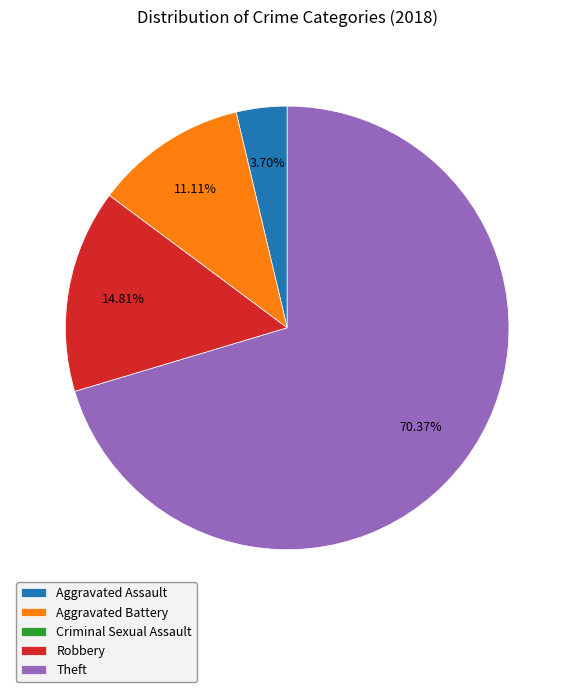

Approximately how many times larger is the value at Robbery compared to Aggravated Assault?

4.0